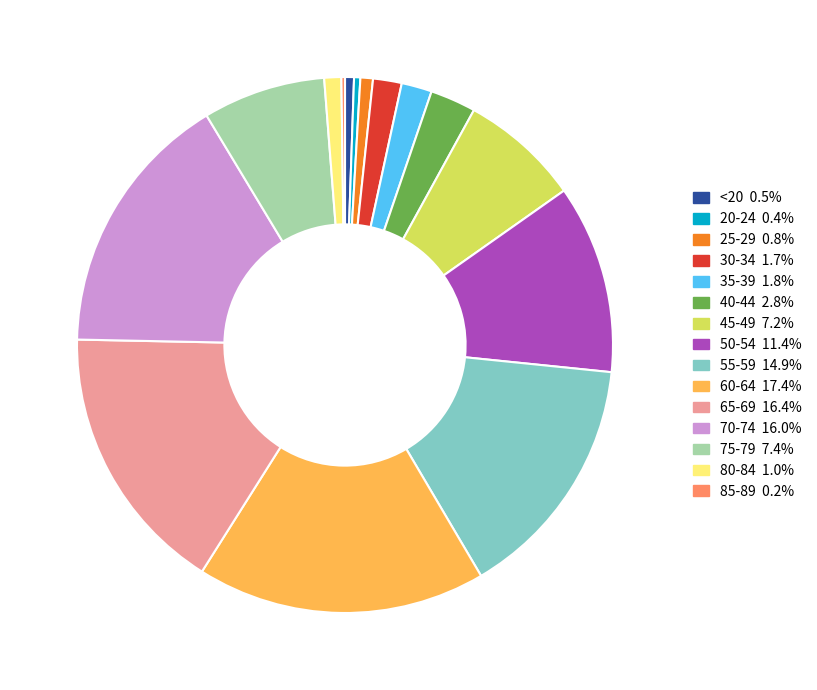

Does 70-74 represent more than half of the total?

No